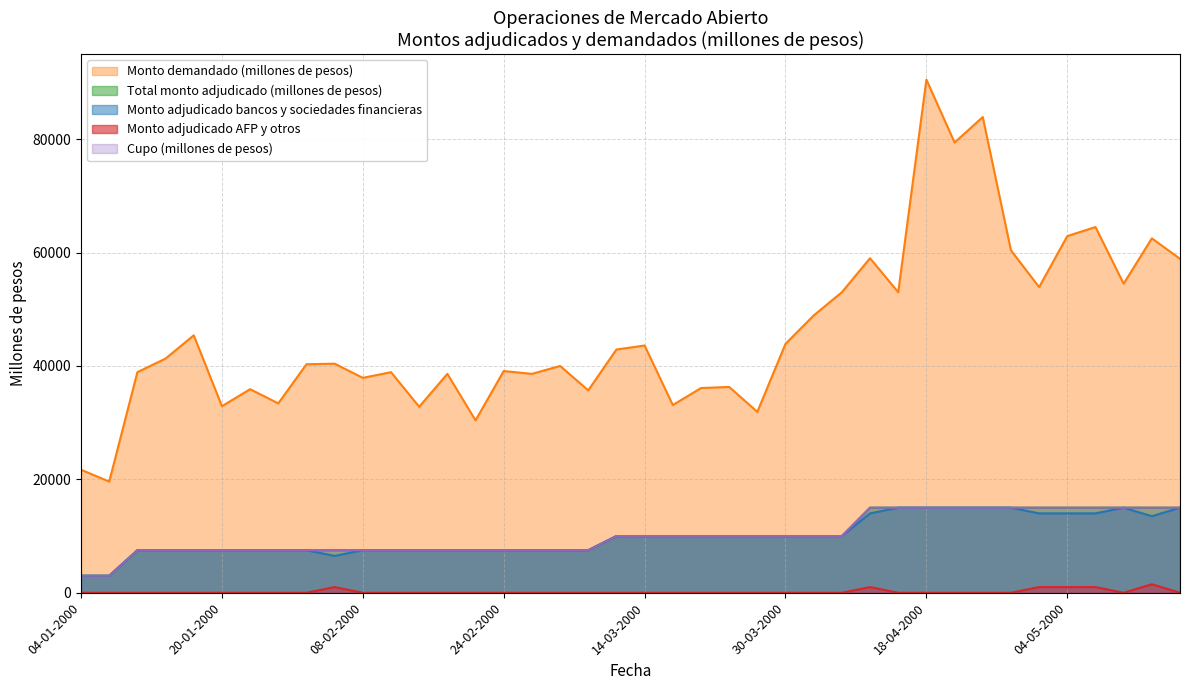

Count the number of categories in the chart.

40